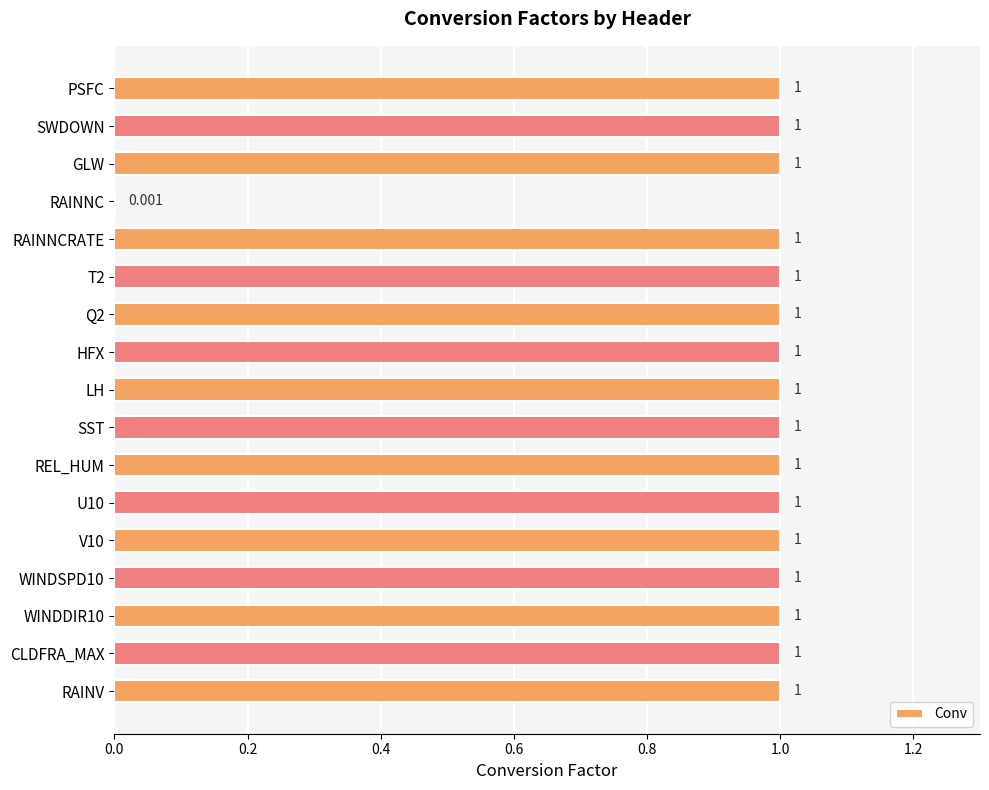

Count the number of data series in this chart.

1